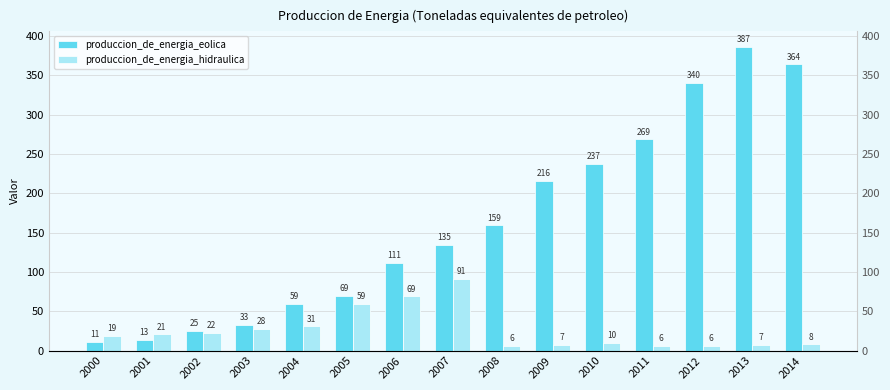

Reading left to right, list all the values displayed in this chart.

produccion_de_energia_eolica: 2000=11.1	2001=13.1	2002=24.9	2003=32.5	2004=59.3	2005=69.1	2006=111.1	2007=134.8	2008=159.3	2009=215.5	2010=237.2	2011=268.6	2012=340.5	2013=386.6	2014=363.9
produccion_de_energia_hidraulica: 2000=19.0	2001=20.5	2002=22.3	2003=27.5	2004=30.8	2005=59.1	2006=69.0	2007=91.5	2008=6.0	2009=7.4	2010=9.9	2011=6.3	2012=5.9	2013=6.8	2014=7.8